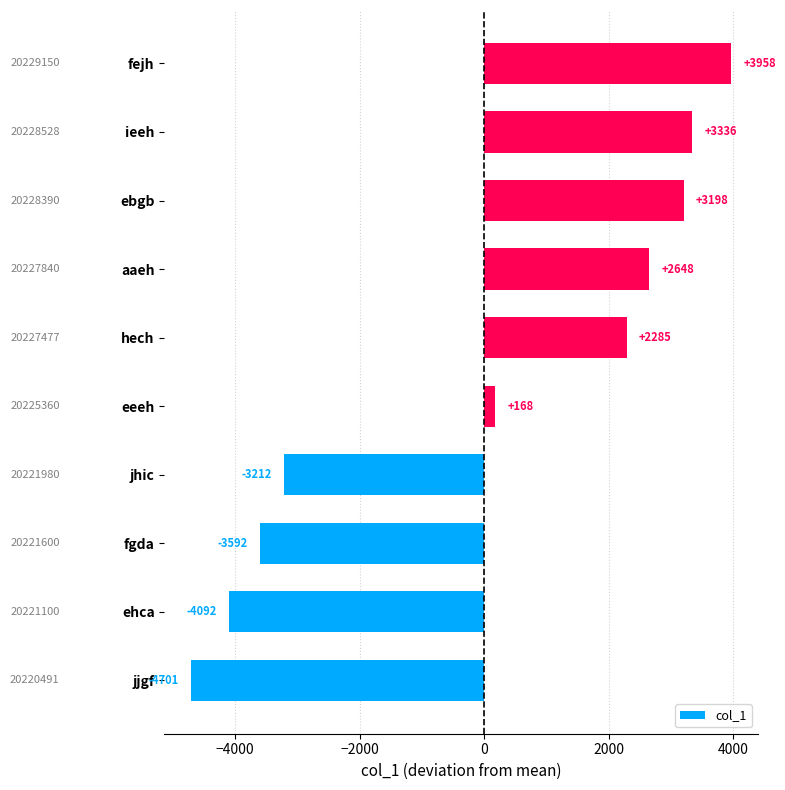

What value does the data have at fgda?

-3591.6